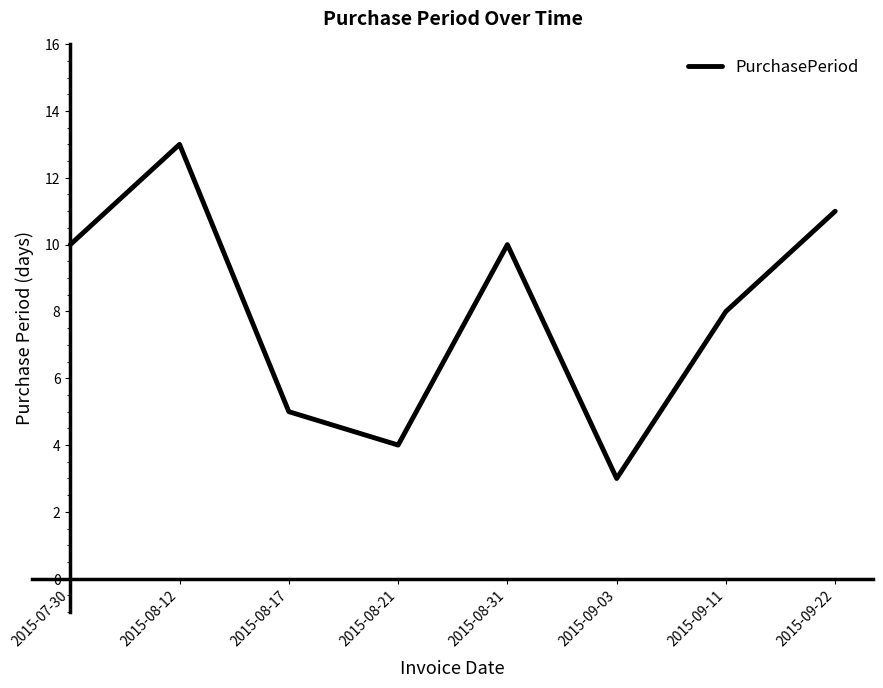

What position from the right is 2015-08-12?

7